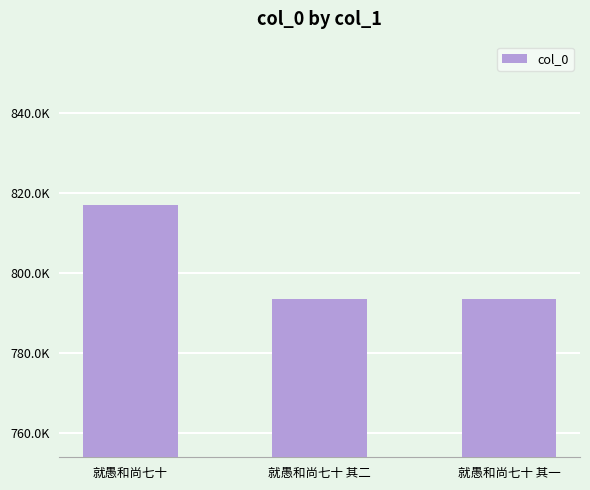

Are the bars horizontal?

No